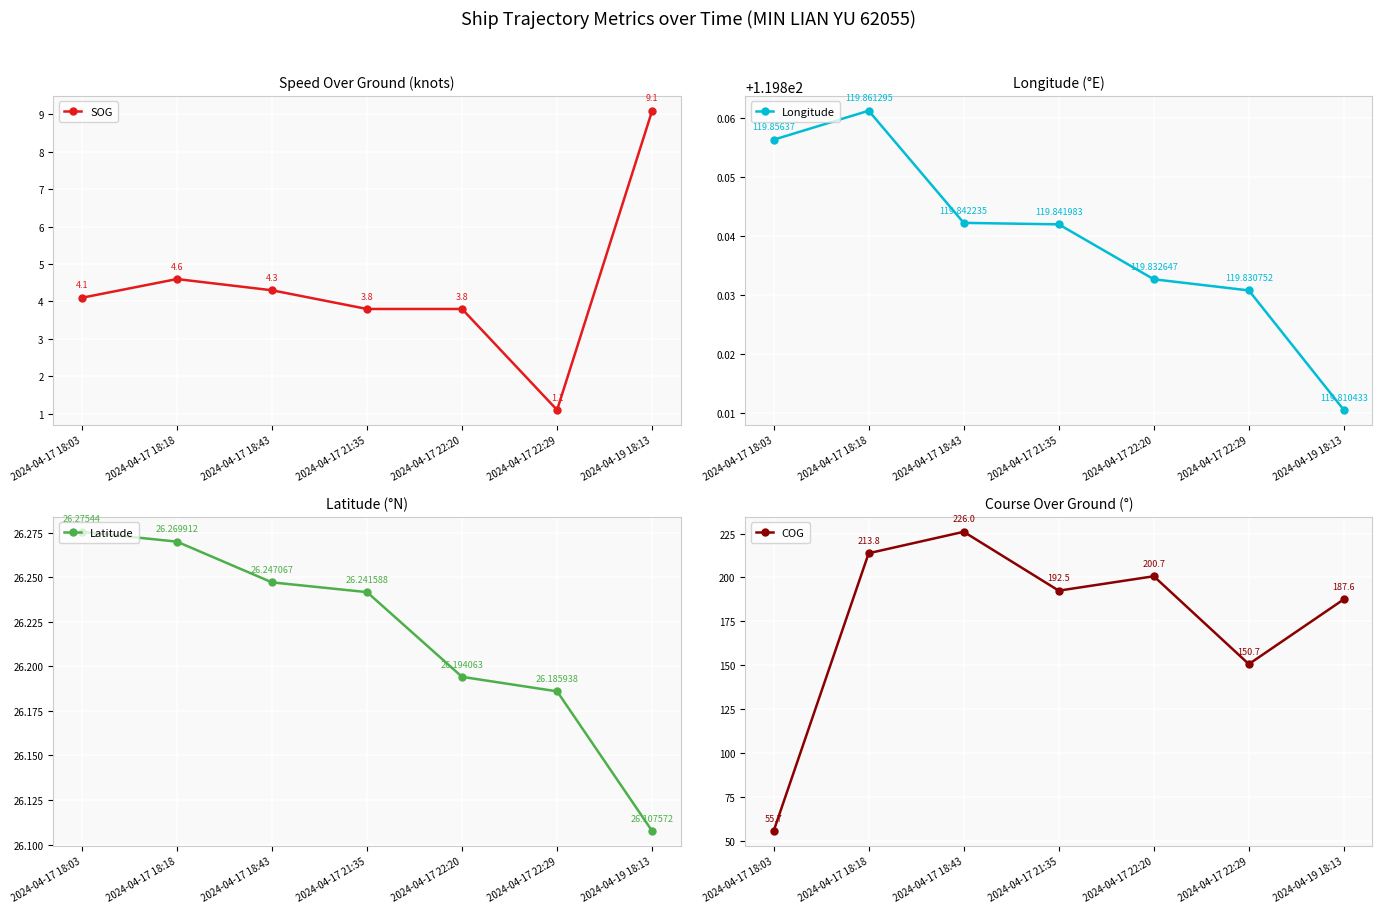

How many categories are shown in the chart?

7